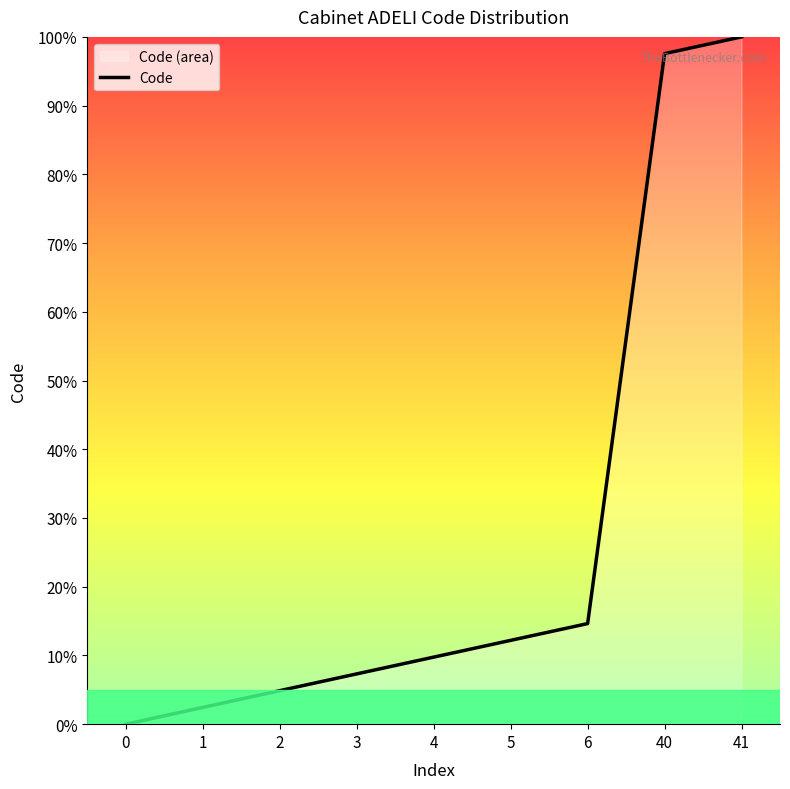

Where does the data first go above 9?

4